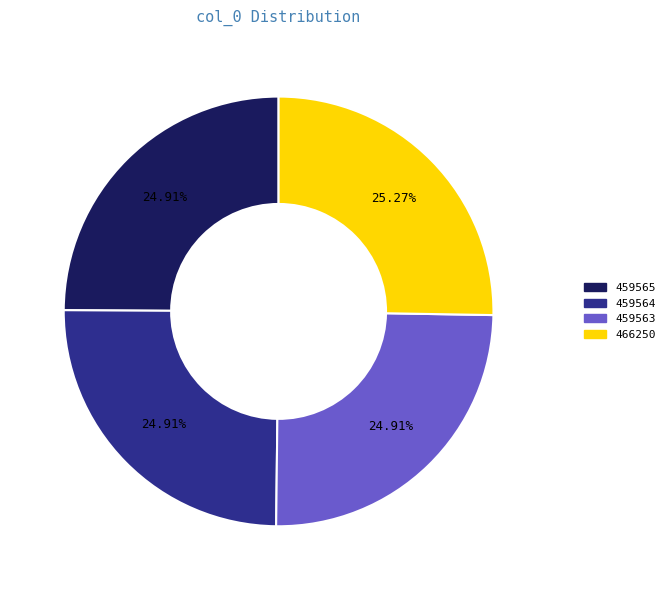

To the nearest percent, what percentage of the pie is 459563?

25%